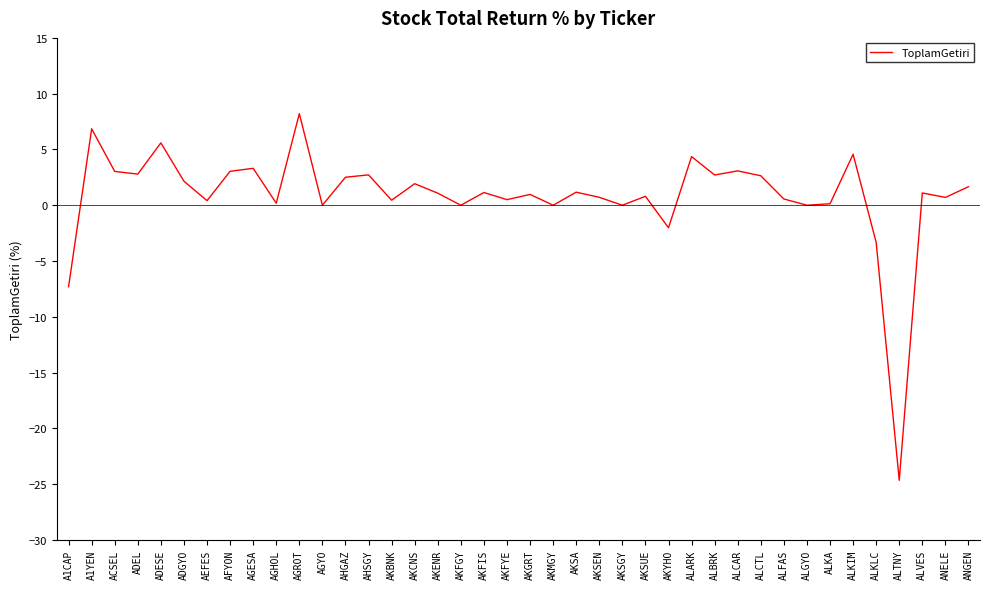

The chart shows a value of 8.8 at ADESE. True or false?

False